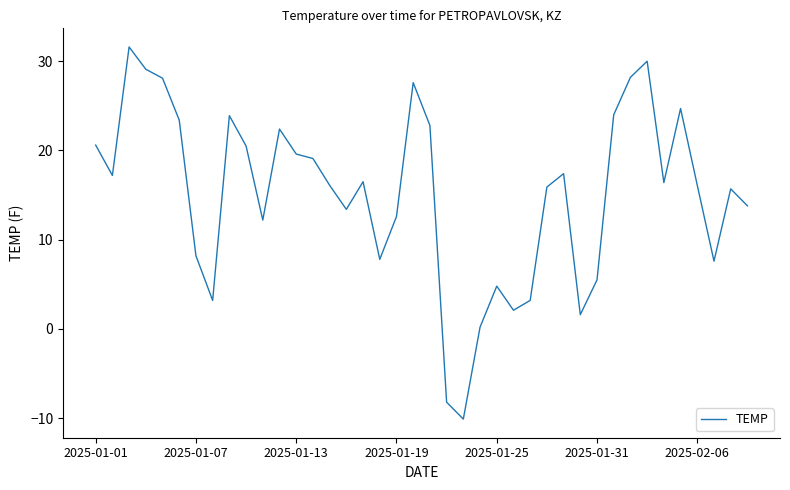

What is the difference between the maximum and minimum values?

41.7